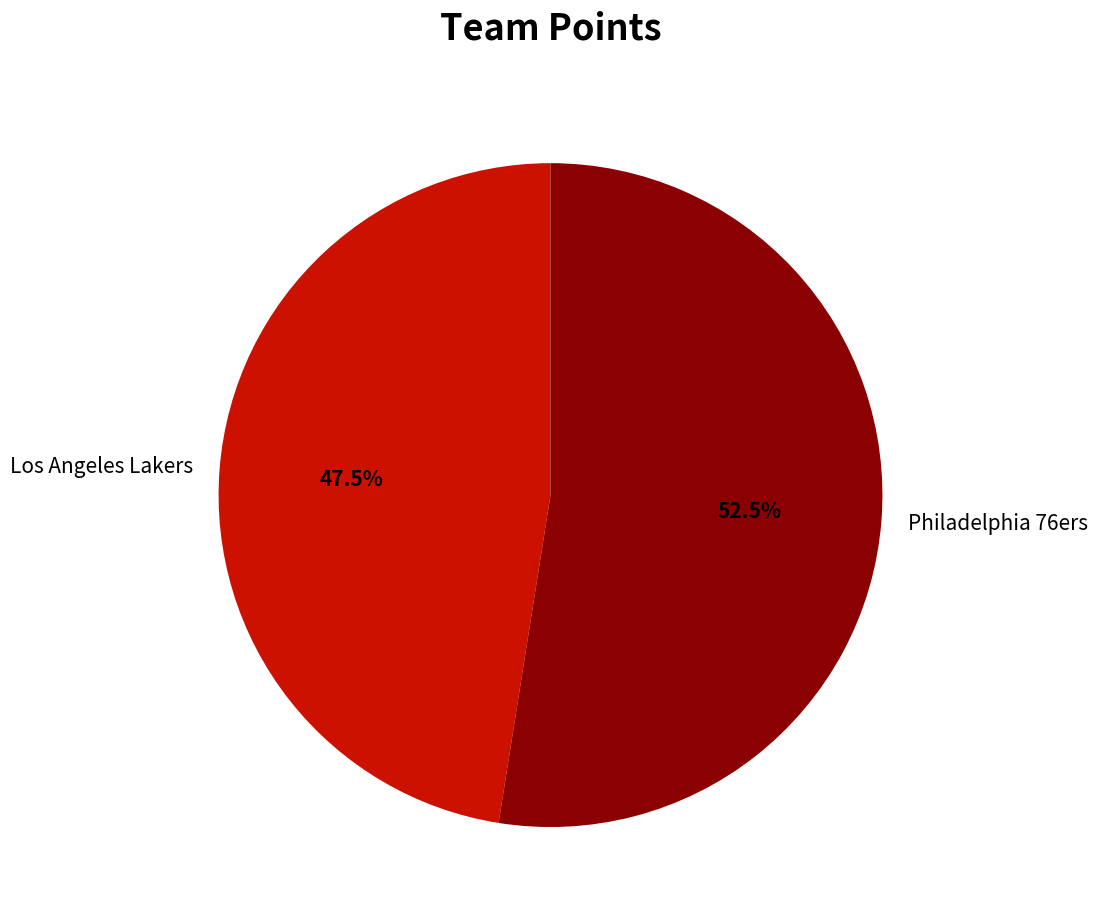

How much of the chart is everything except Los Angeles Lakers?

52.5%